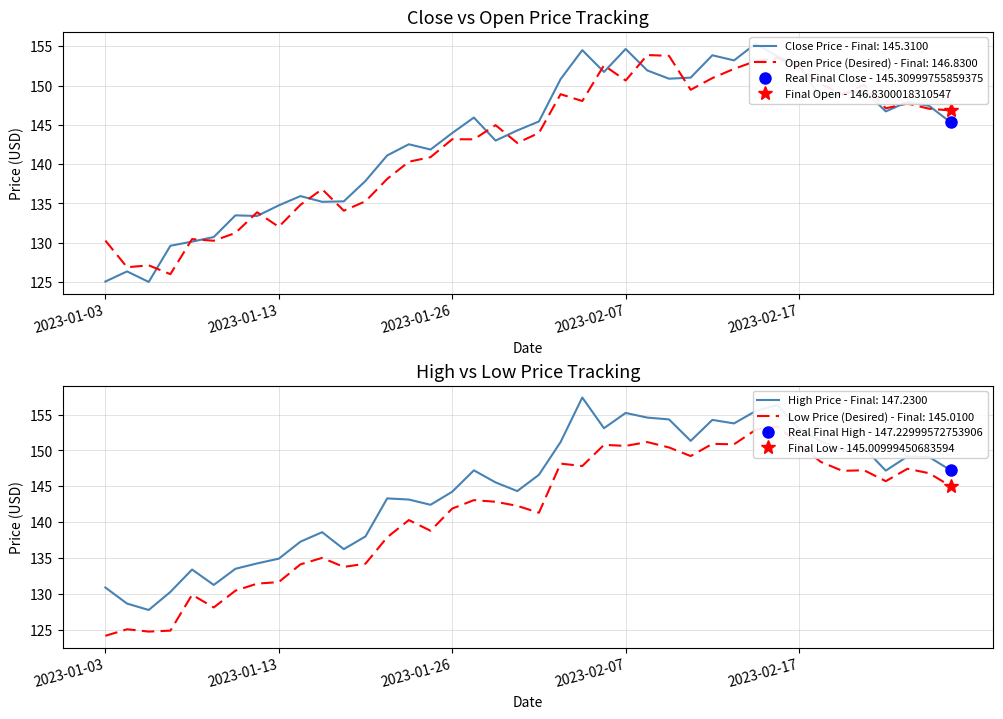

Which has a higher value, 2023-01-19 or 2023-01-25?

2023-01-25